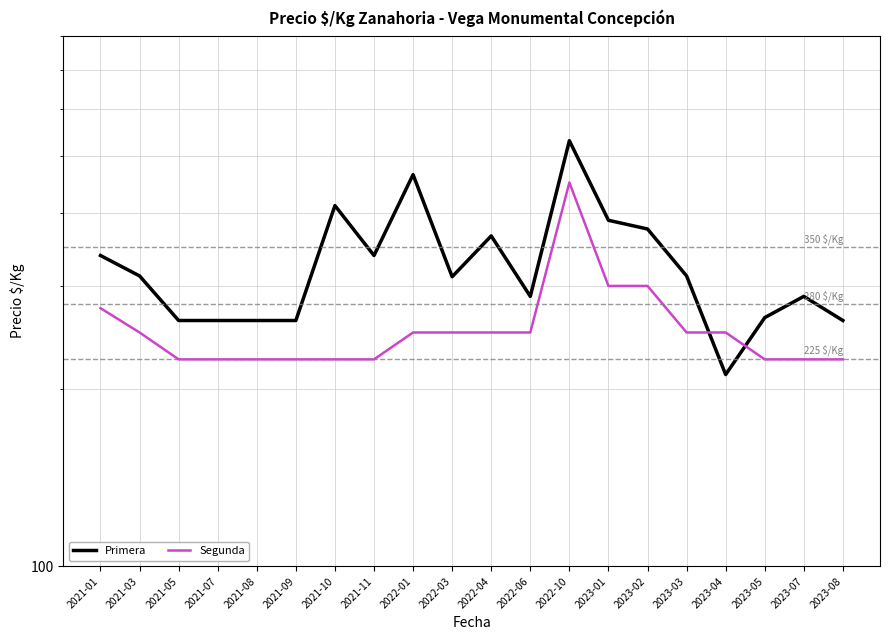

What is the difference between the highest and lowest values at 2022-10?

80